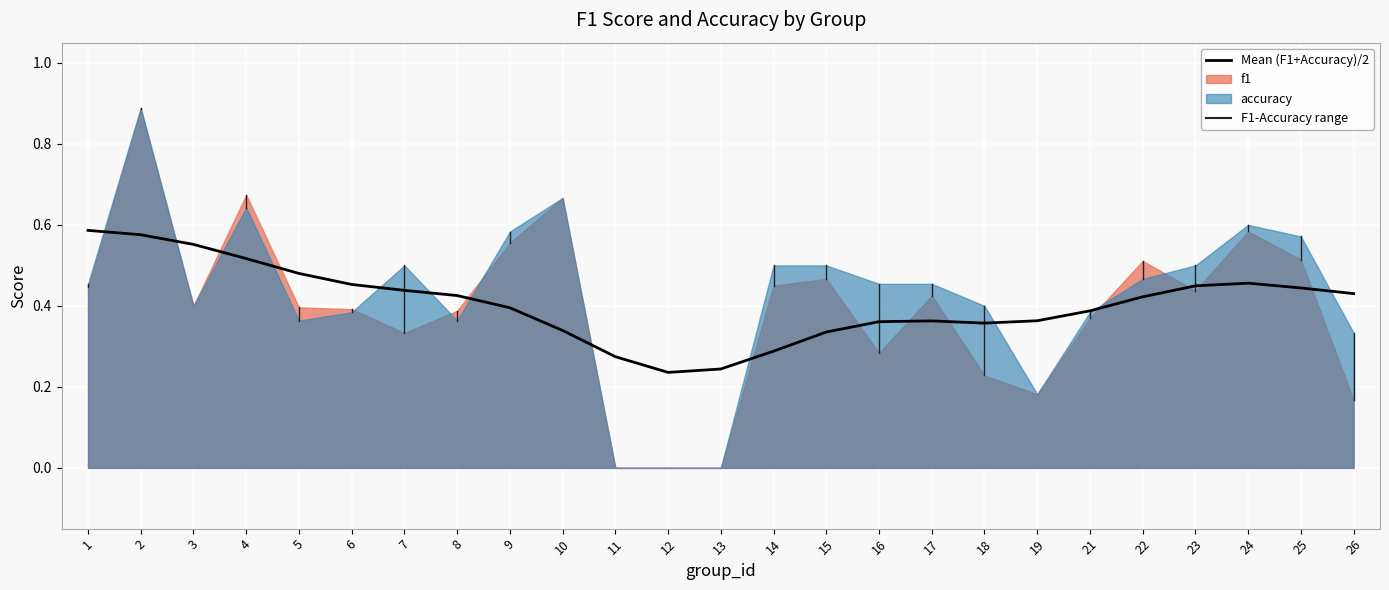

What is the change in value from 11 to 22?

+0.1